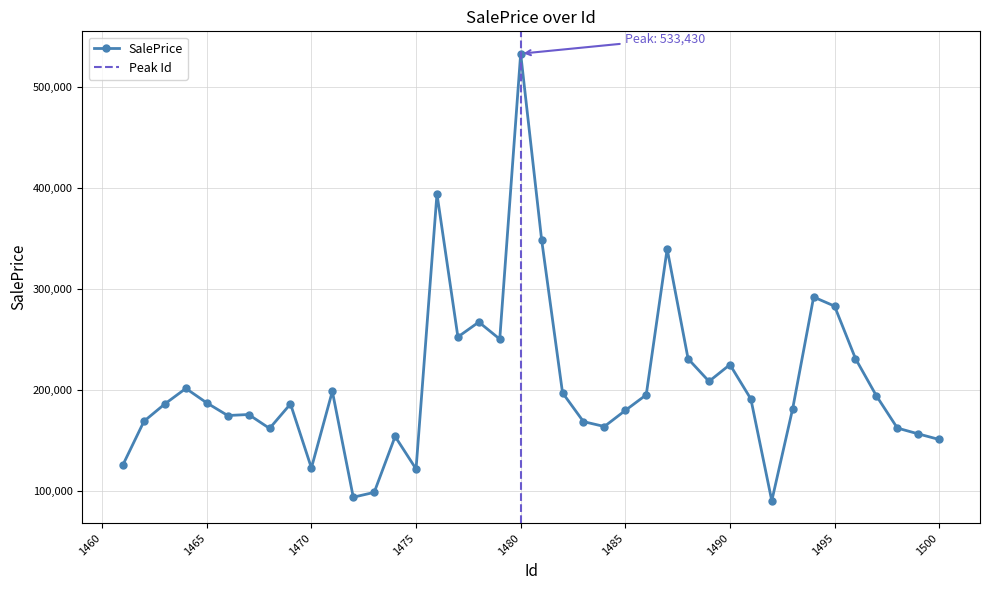

What is the value of the 31st point from the left?

191523.7